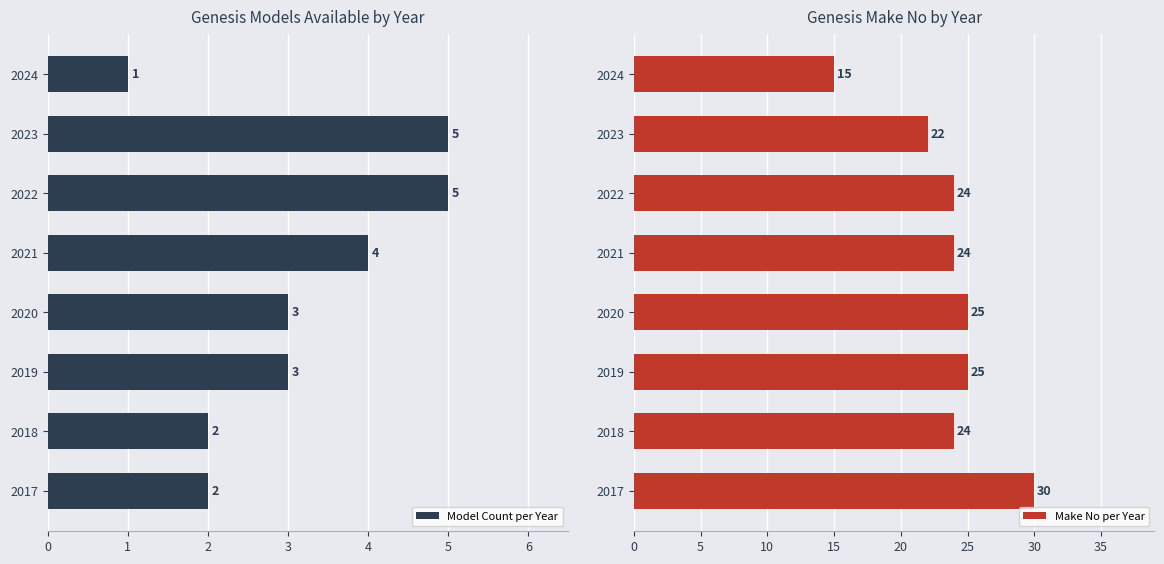

Count the Model Count per Year values in the range 2 to 5.

7